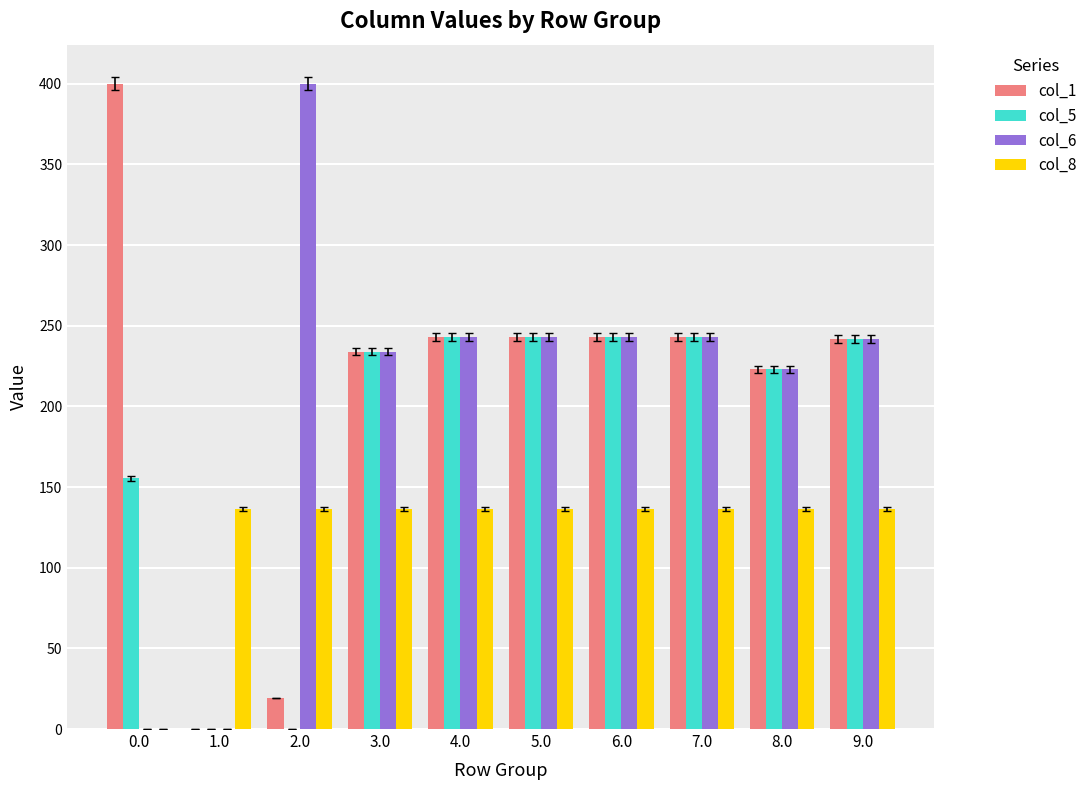

What is the sum of all col_6 values?

2071.0